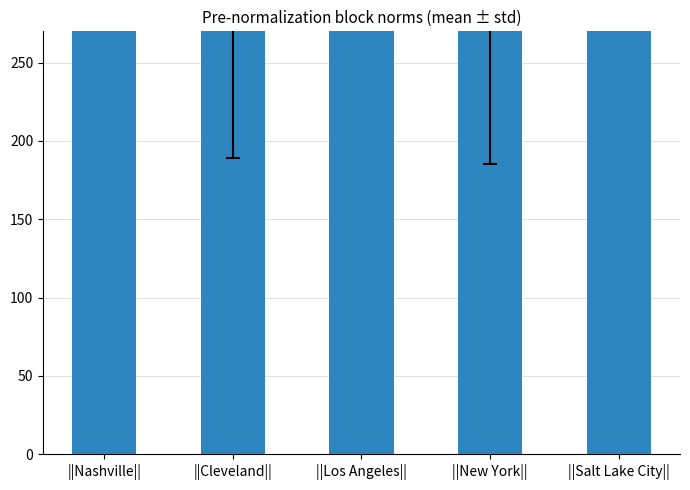

At which label is the value closest to 1295?

||Salt Lake City||